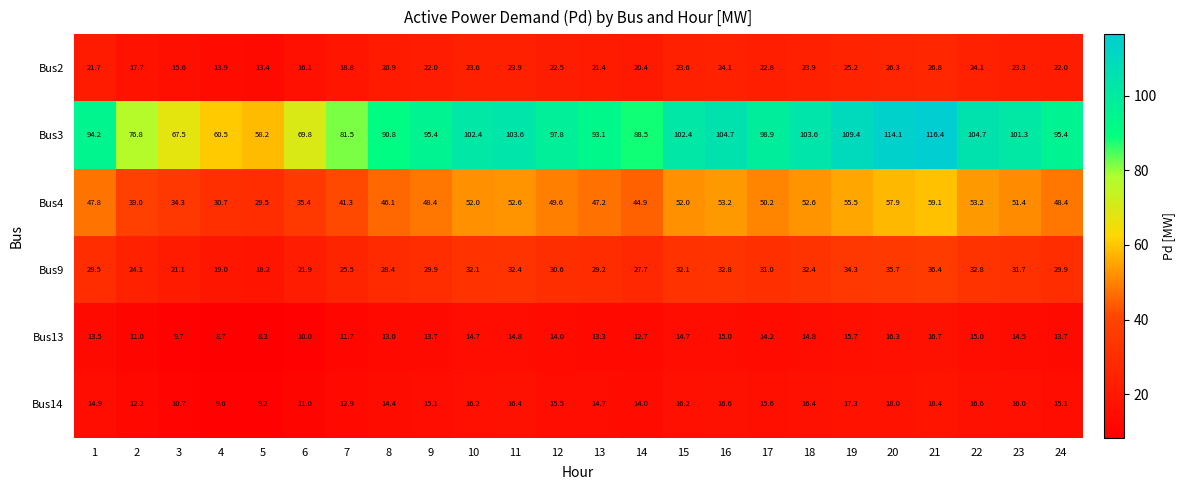

What is the difference between the maximum and minimum values in the Bus9 series?

18.2